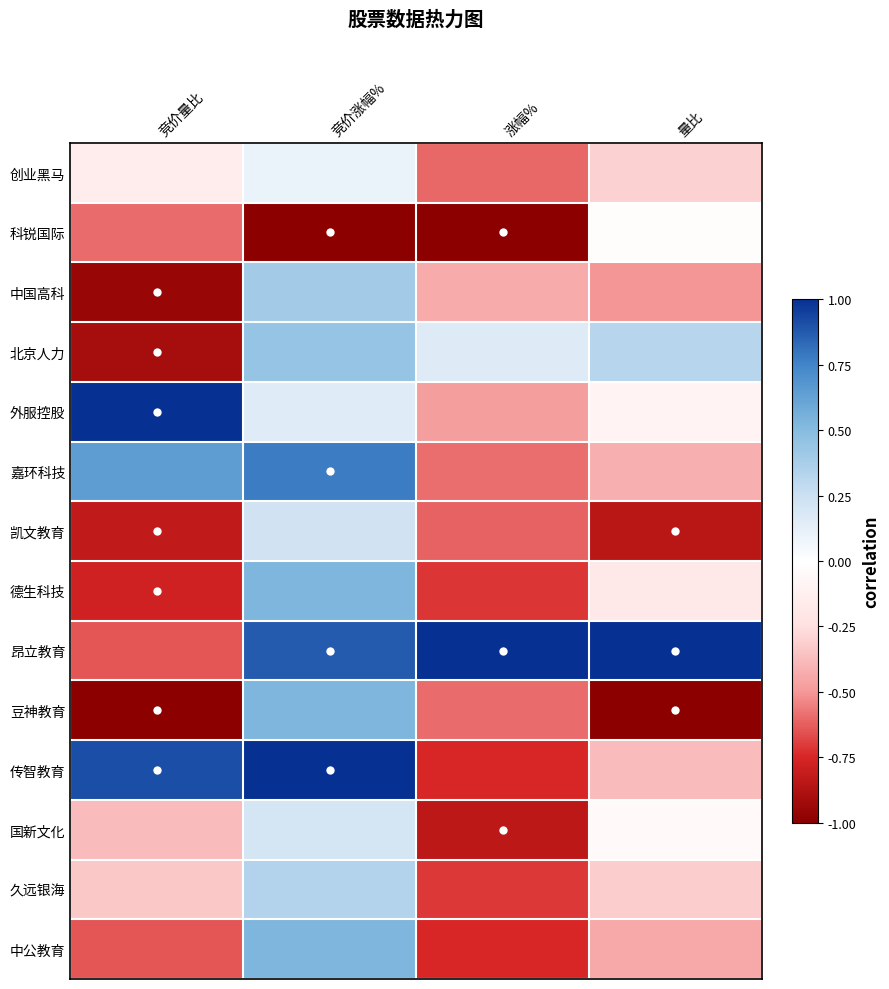

Which category has the highest value across all series?

竞价量比